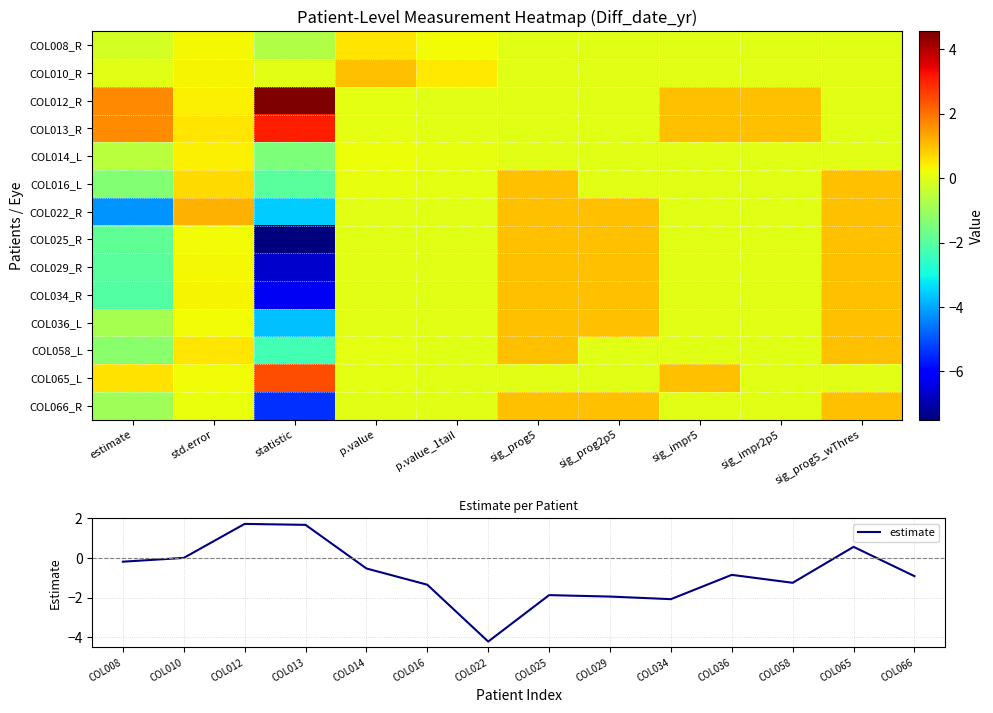

Is it true that COL010_R equals 0.5 at std.error?

False